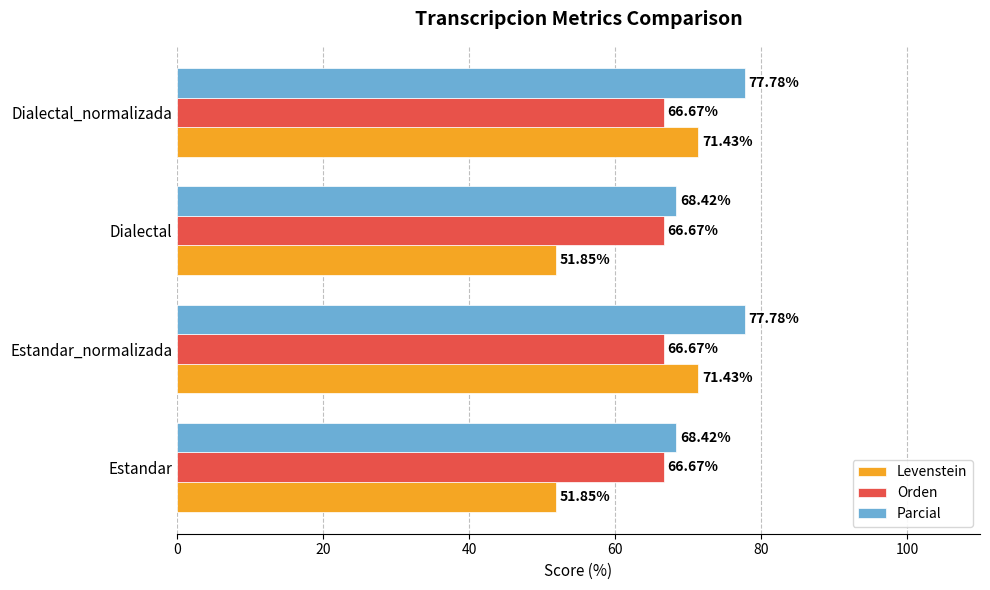

What is the sum of all Orden values?

266.7